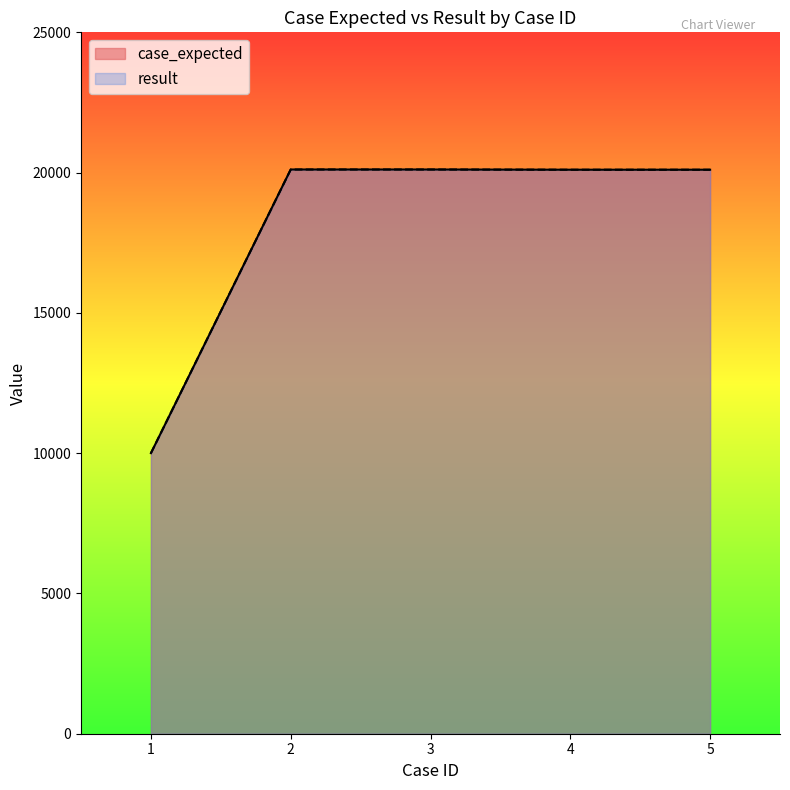

At which category does the chart reach its minimum across all series?

1